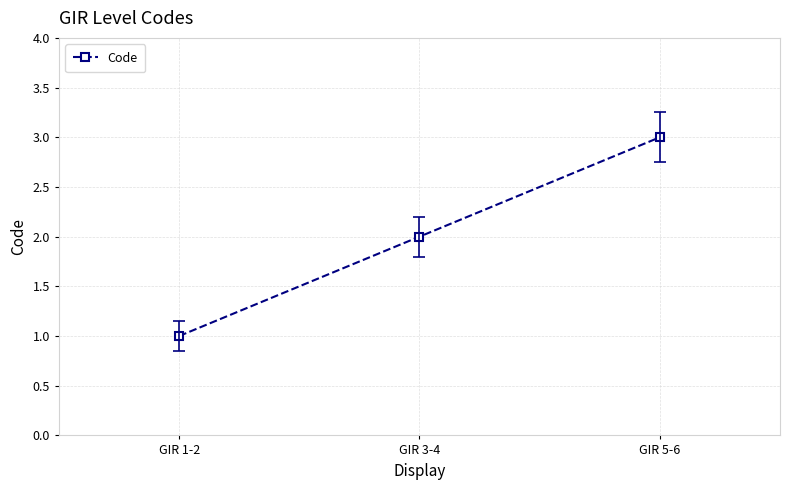

True or false: the data shows 4 at GIR 5-6.

False